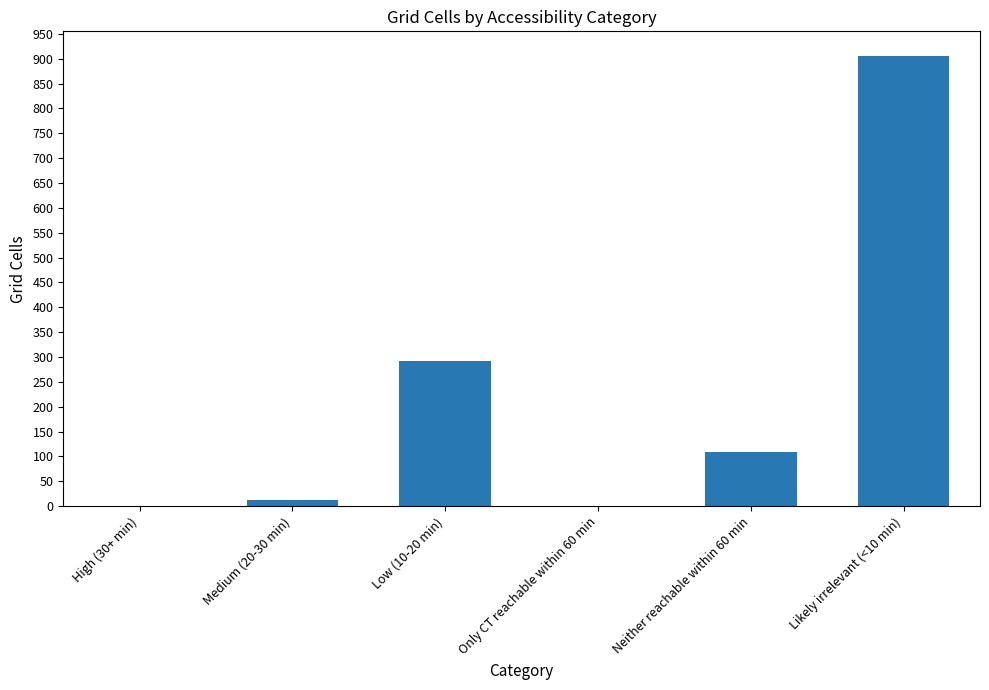

What is the sum of the values at Low (10-20 min) and Neither reachable within 60 min?

400